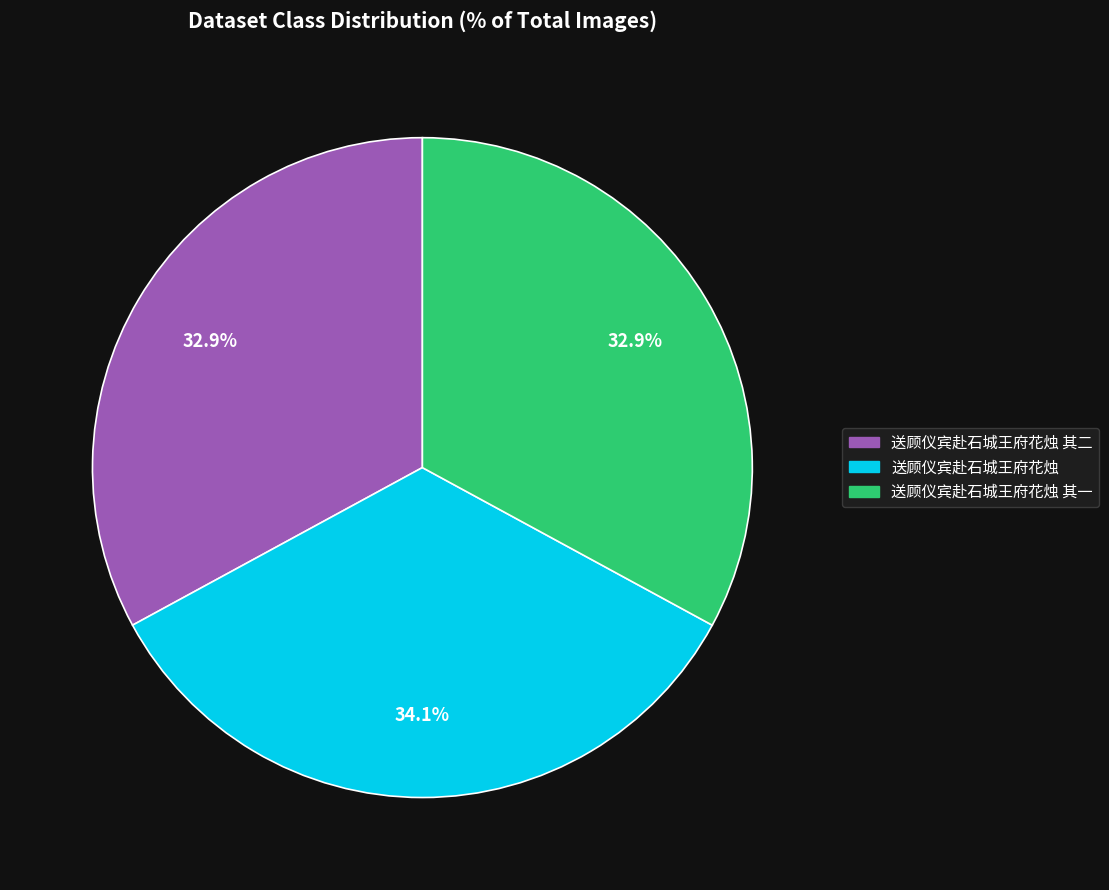

Is there any slice that represents more than half of the pie?

No